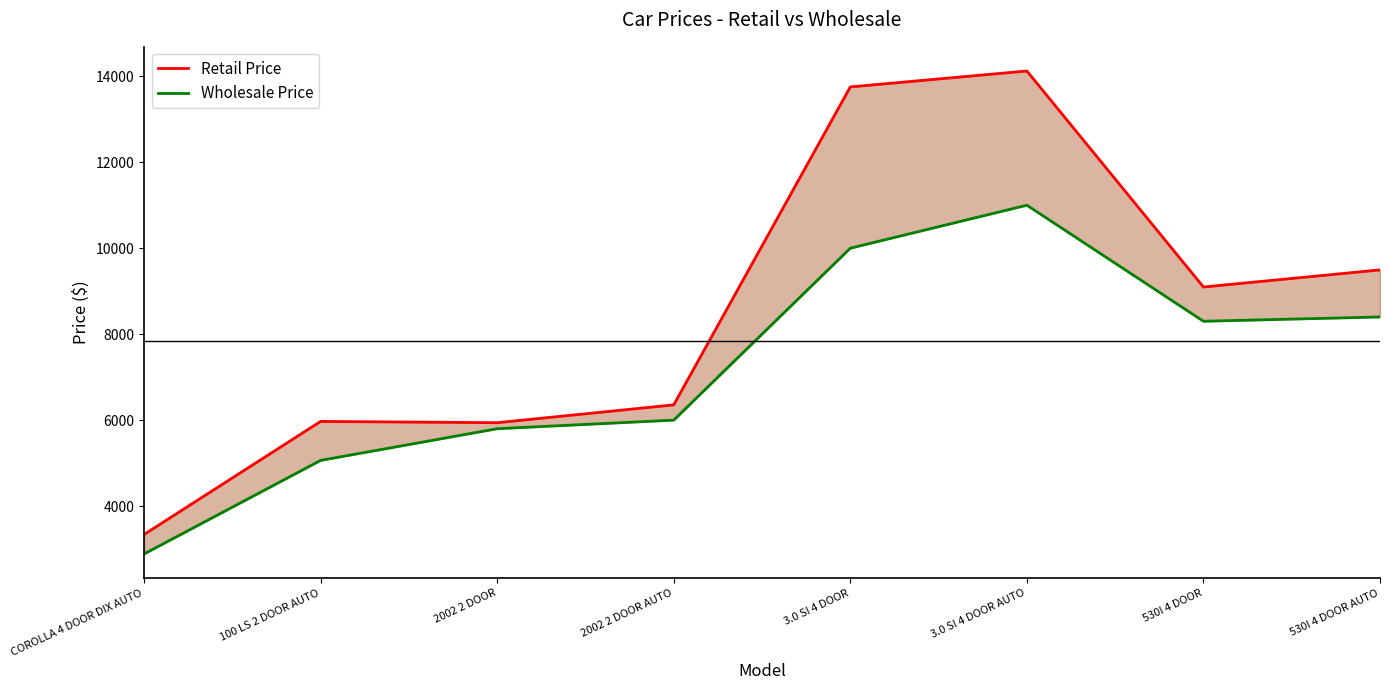

Where is Wholesale Price nearest to the value 6943?

2002 2 DOOR AUTO